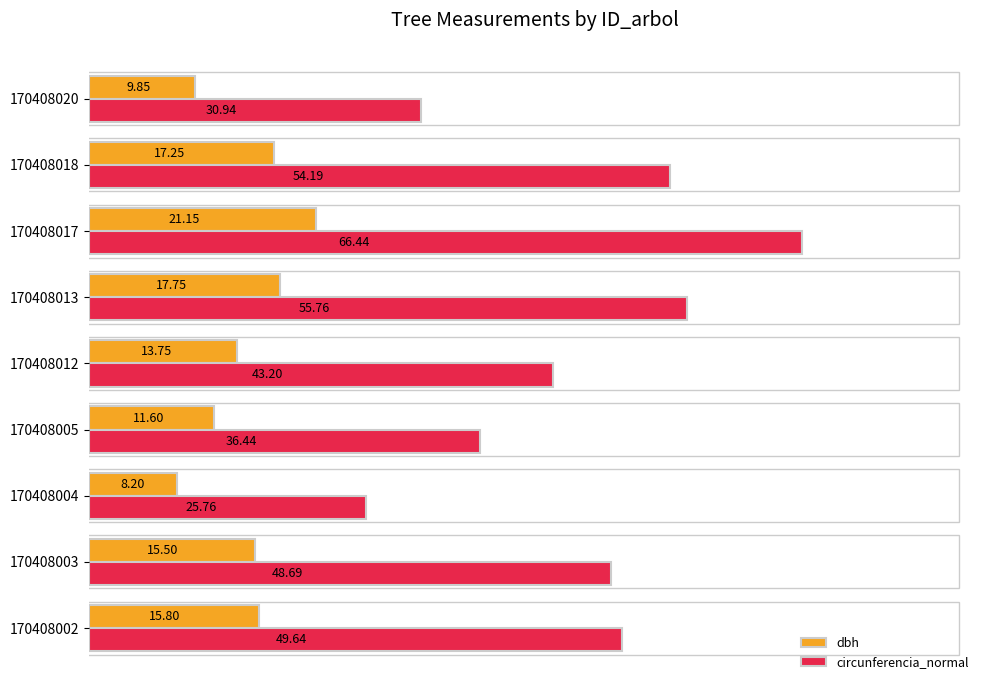

What is the difference between the second highest and minimum values in the circunferencia_normal series?

30.0